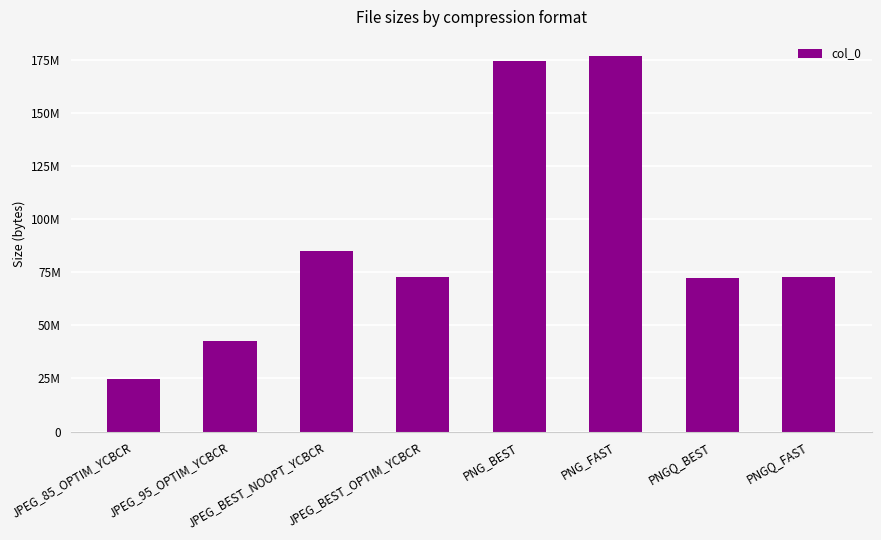

Are the bars horizontal?

No